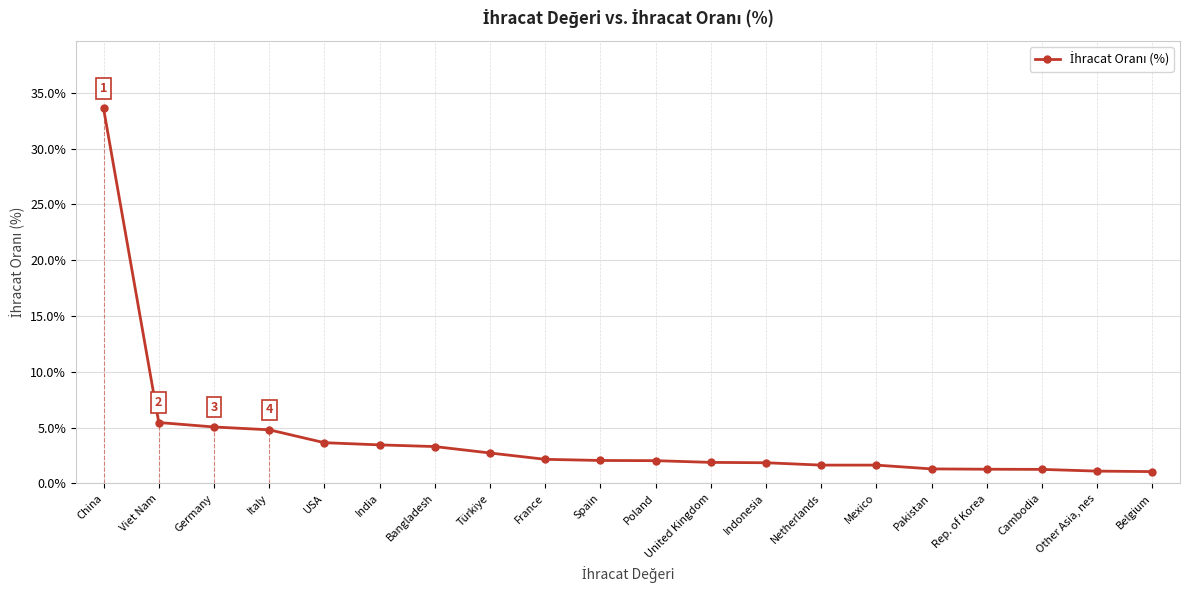

Rank the categories by value from lowest to highest.

Belgium, Other Asia, nes, Cambodia, Rep. of Korea, Pakistan, Mexico, Netherlands, Indonesia, United Kingdom, Poland, Spain, France, Türkiye, Bangladesh, India, USA, Italy, Germany, Viet Nam, China